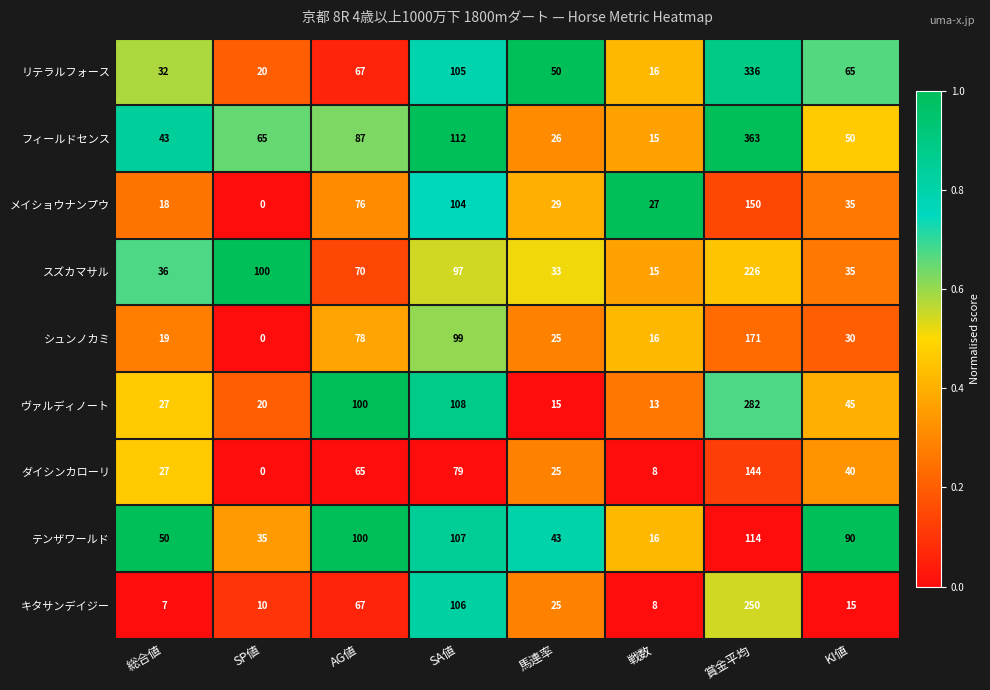

At which category is the sum across all series the highest?

賞金平均